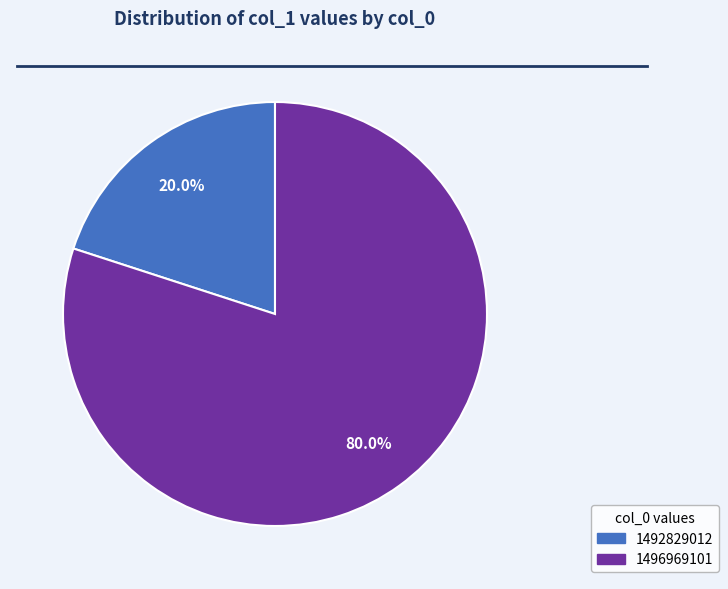

To the nearest percent, what is the average slice percentage?

50%